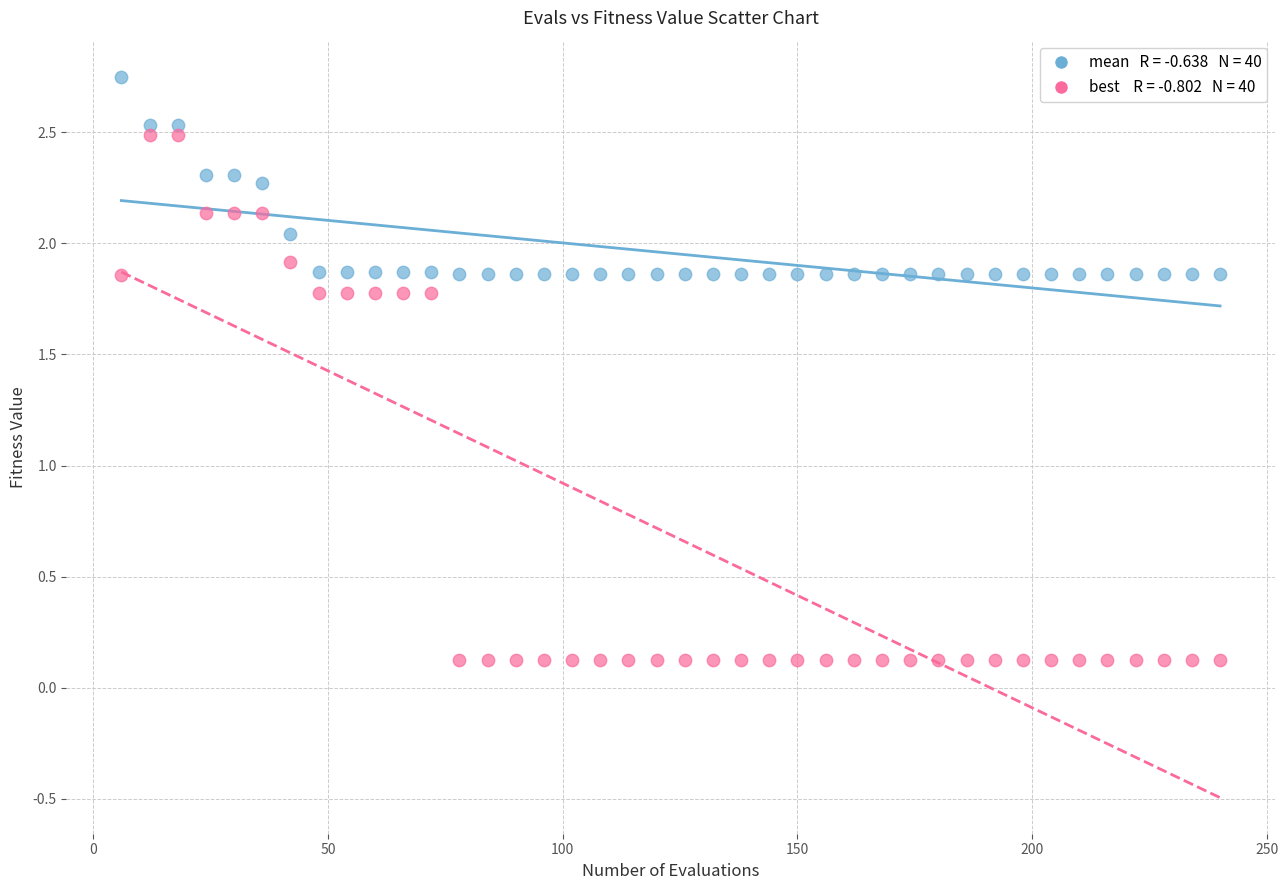

Across all data points, what is the range of Y values (max minus min)?

2.6